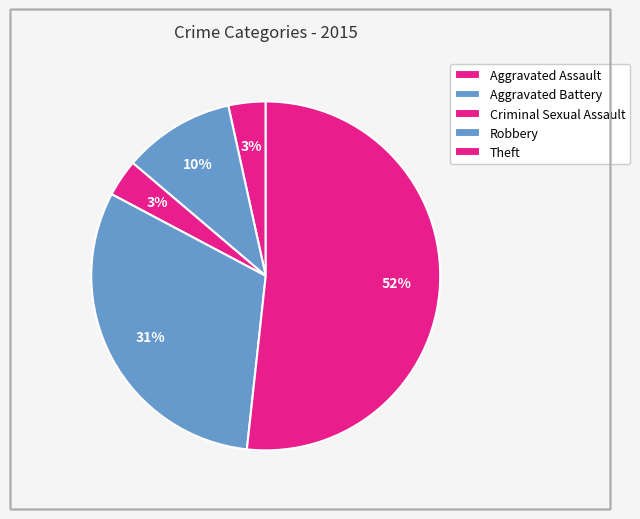

How many segments does this pie chart have?

5